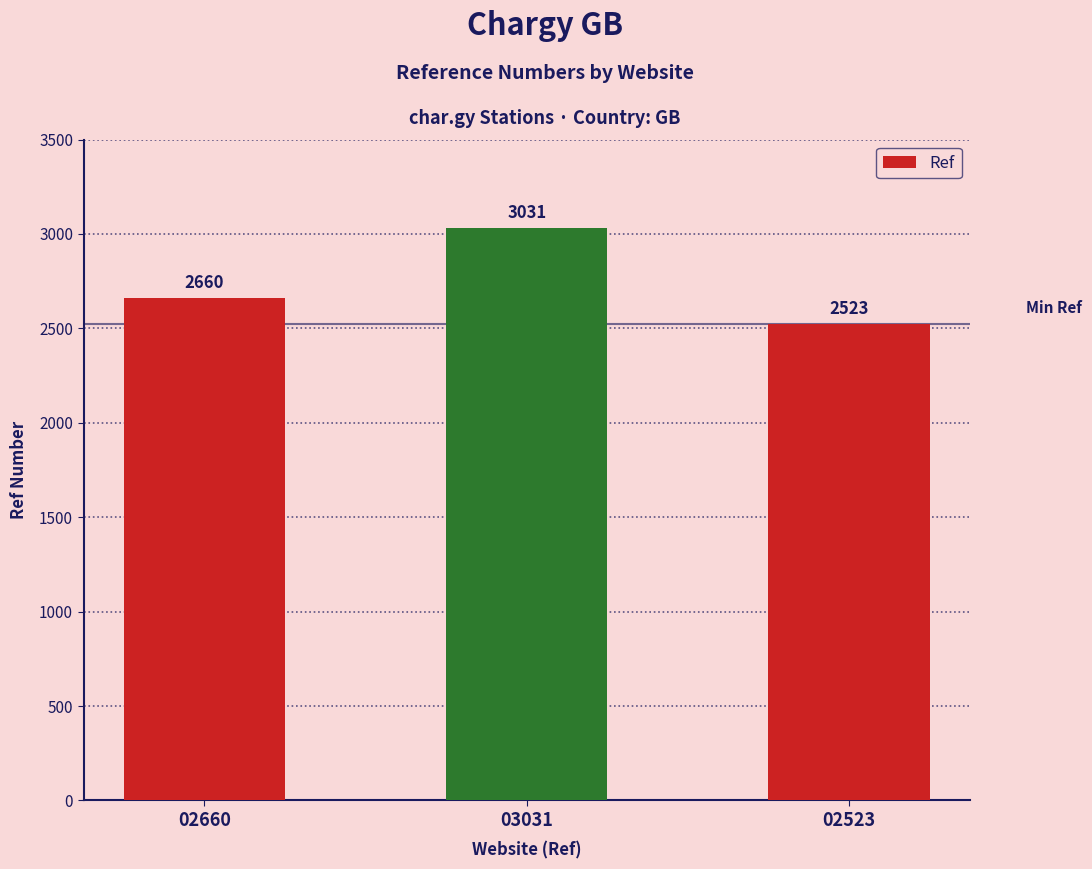

The value at 03031 is 3031. True or false?

True